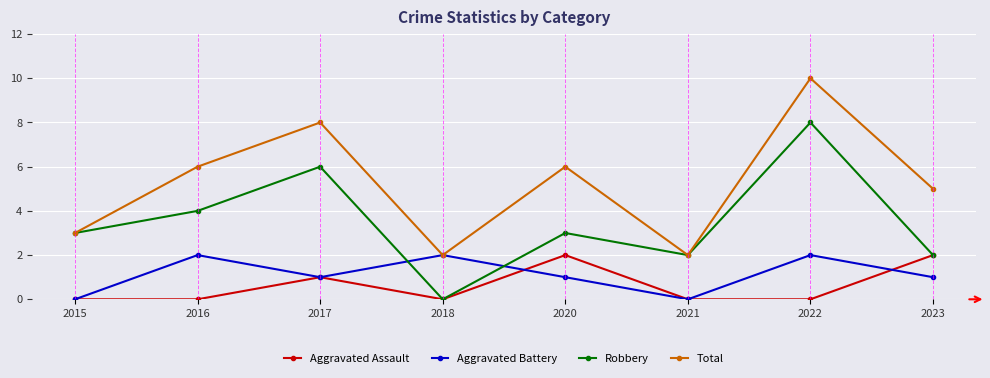

Which series changed the most between 2015 and 2022?

Total